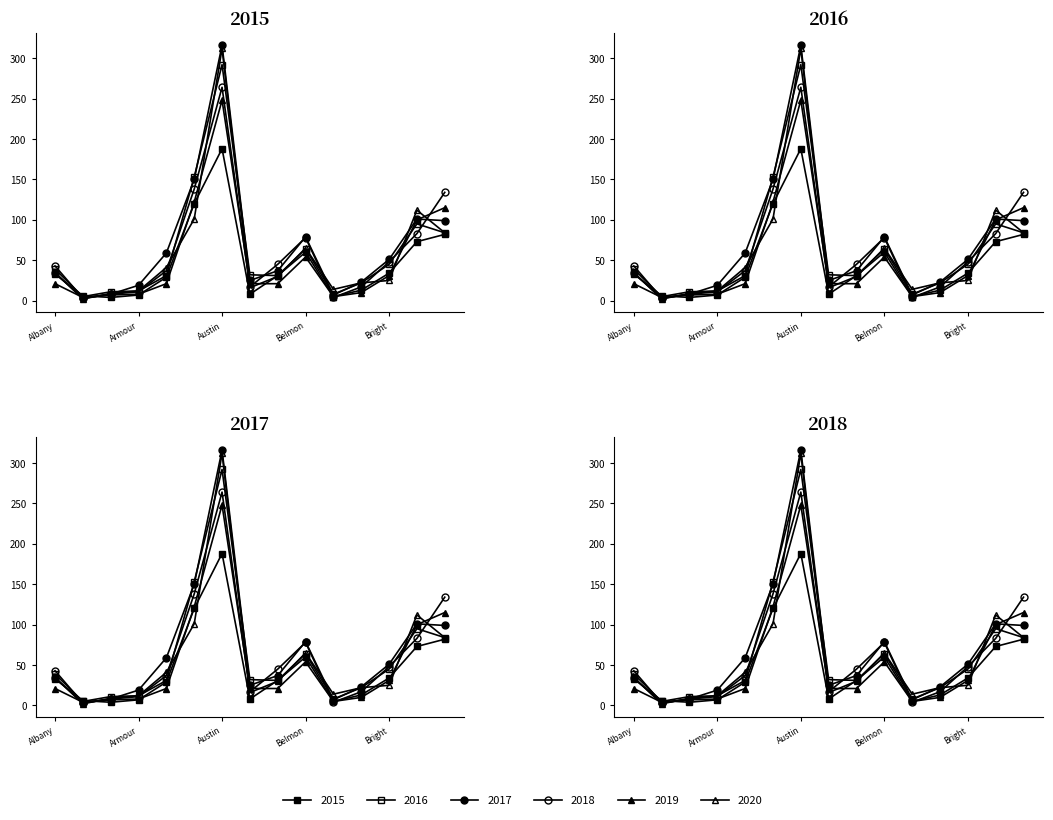

Reading left to right, list all the values displayed in this chart.

2015: 33	6	4	7	29	120	188	8	31	60	5	13	34	73	82
2016: 39	5	11	12	31	153	292	32	31	64	8	22	45	95	84
2017: 34	3	8	19	59	150	316	25	37	79	7	23	51	101	99
2018: 43	3	8	11	37	138	264	17	45	78	4	17	48	83	134
2019: 21	4	7	8	21	122	248	21	21	54	5	10	31	100	115
2020: 35	2	9	12	41	101	312	16	30	65	14	22	25	112	84